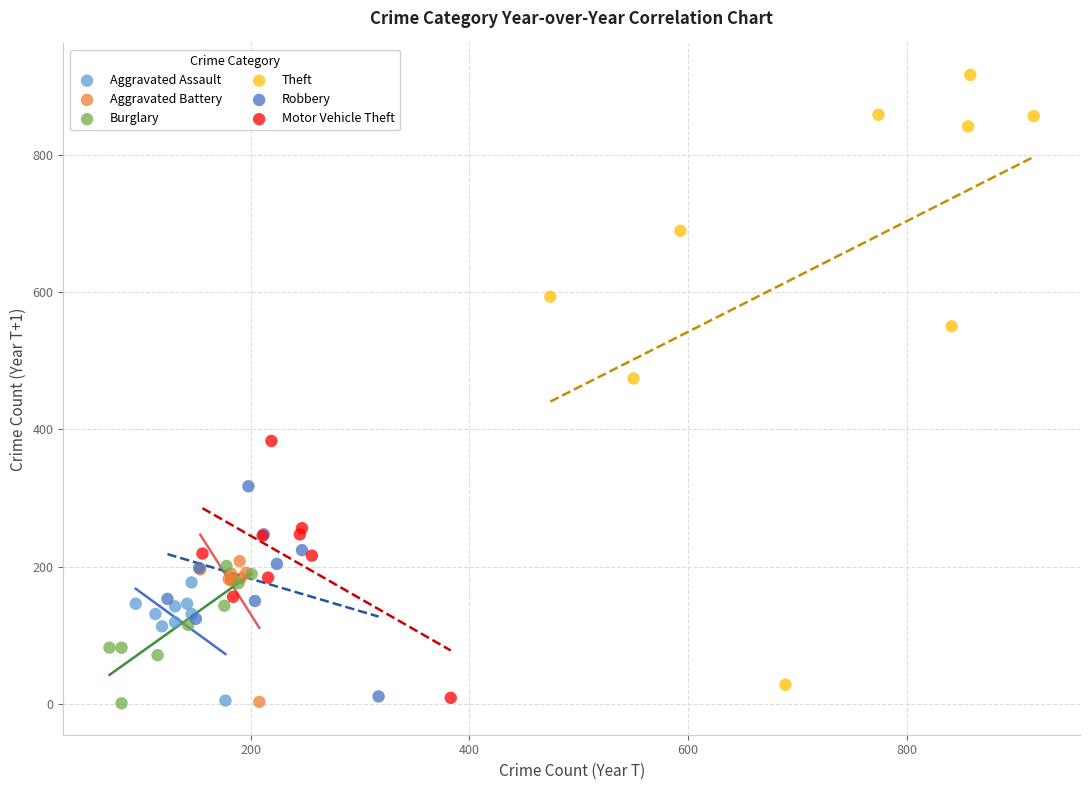

Which series contains the highest Y value?

Theft